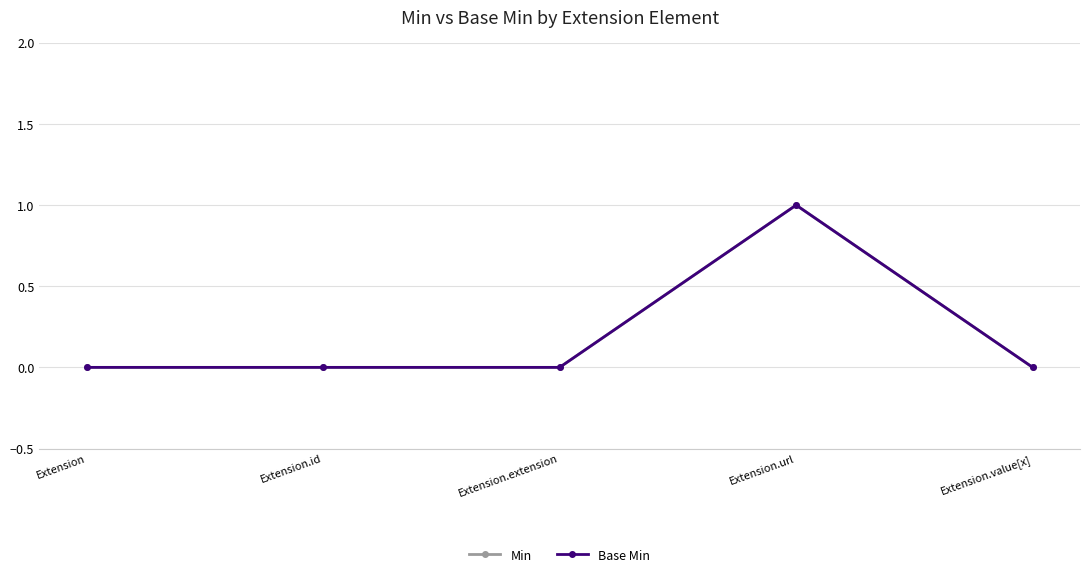

Does the chart have visible grid lines?

Yes